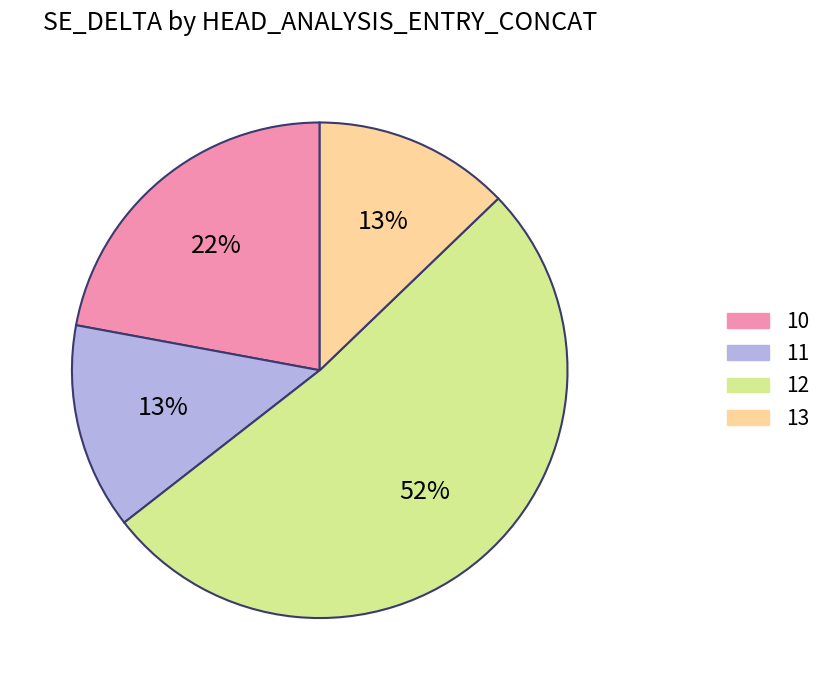

What is the ratio of the value at 11 to the value at 13?

1.0